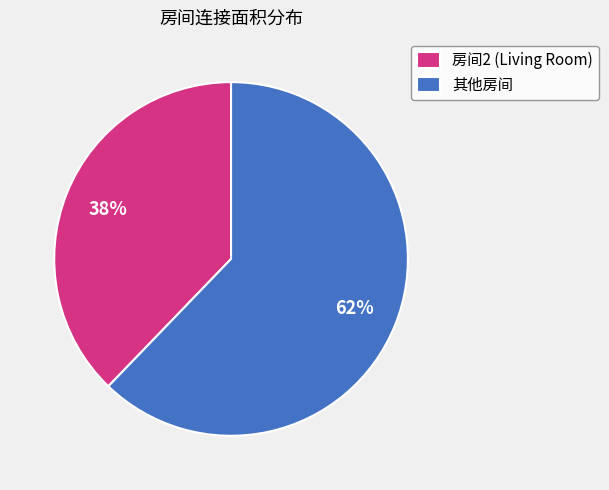

Which category has the smallest portion of the pie?

房间2 (Living Room)